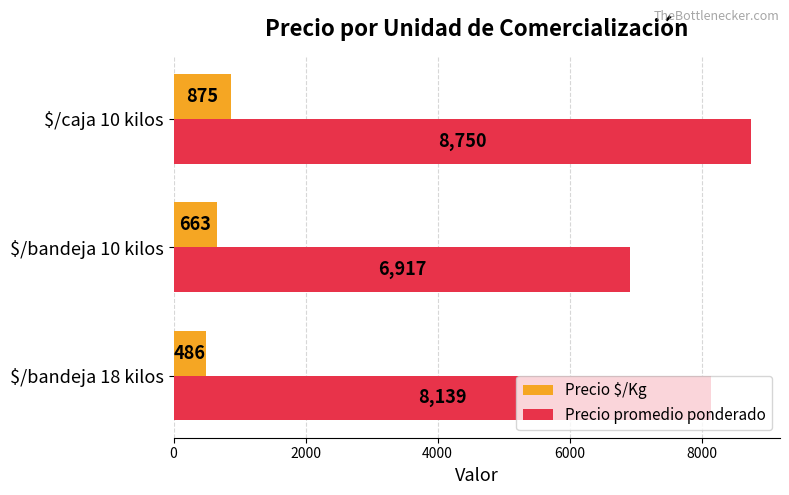

Count the Precio $/Kg values in the range 486 to 875.

3